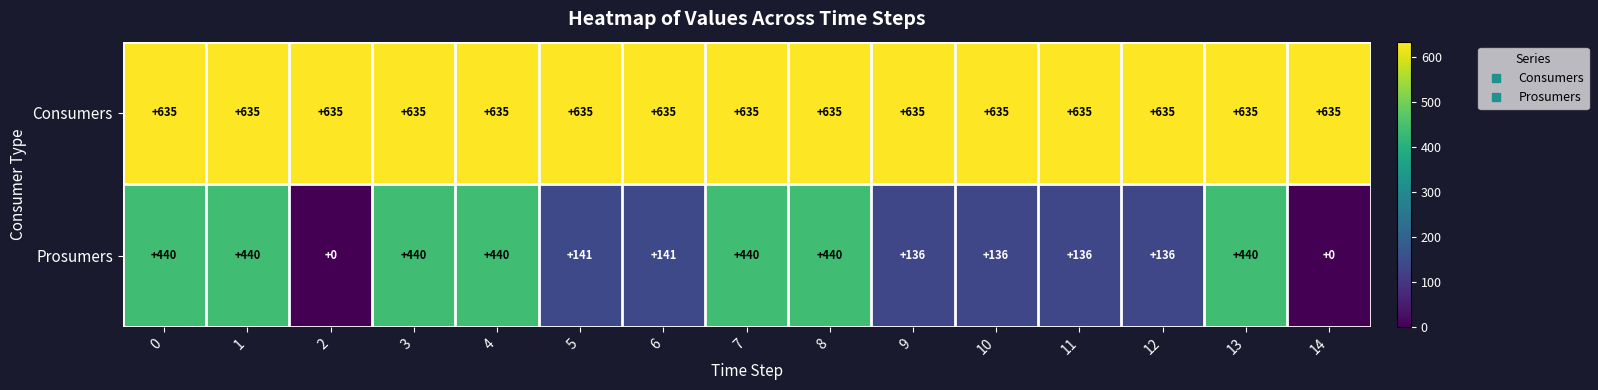

Reading left to right, list all the values displayed in this chart.

Consumers: 635	635	635	635	635	635	635	635	635	635	635	635	635	635	635
Prosumers: 440	440	0	440	440	141	141	440	440	136	136	136	136	440	0